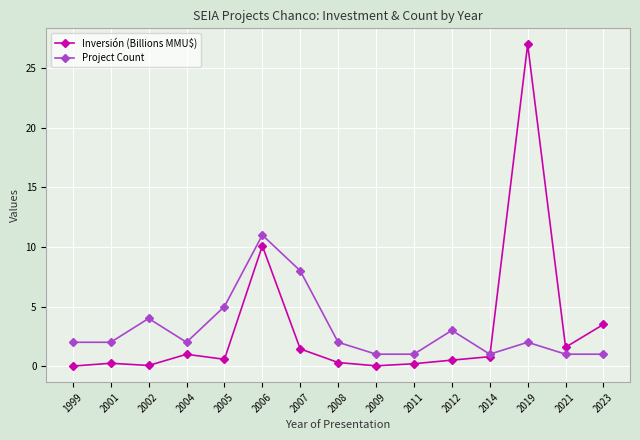

What is the total value across all series at 2021?

2.6